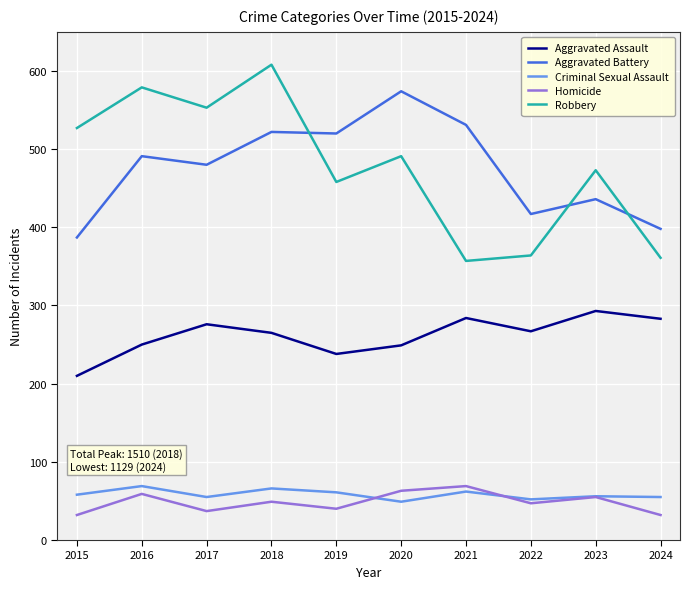

What value does the Aggravated Assault series have at 2020?

249